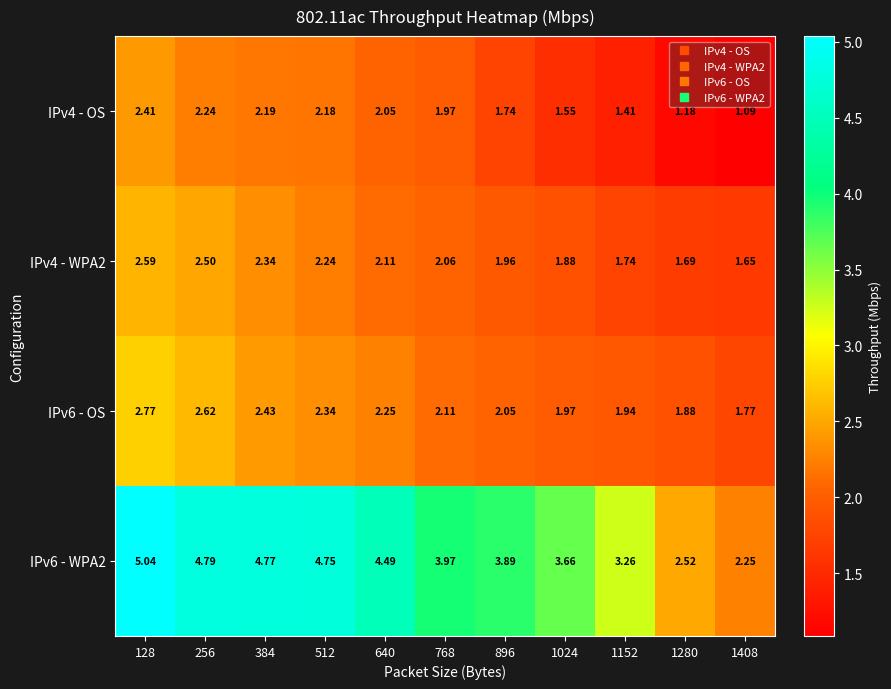

Which category has the highest value across all series?

128